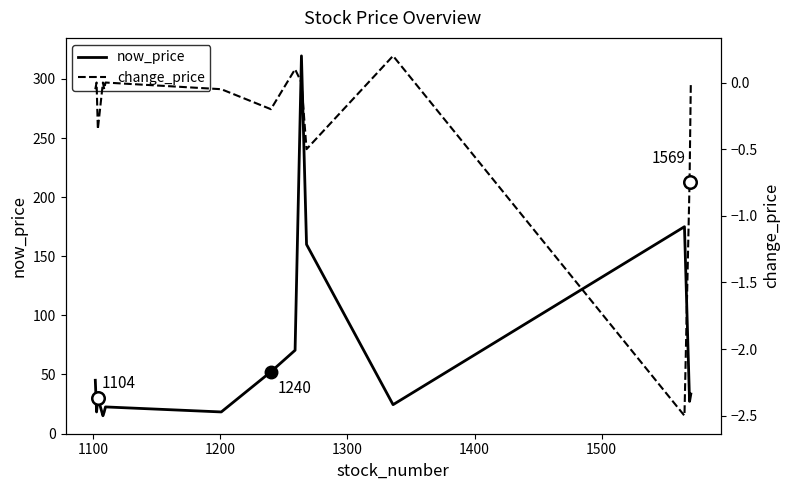

True or false: change_price and now_price intersect in this chart.

False